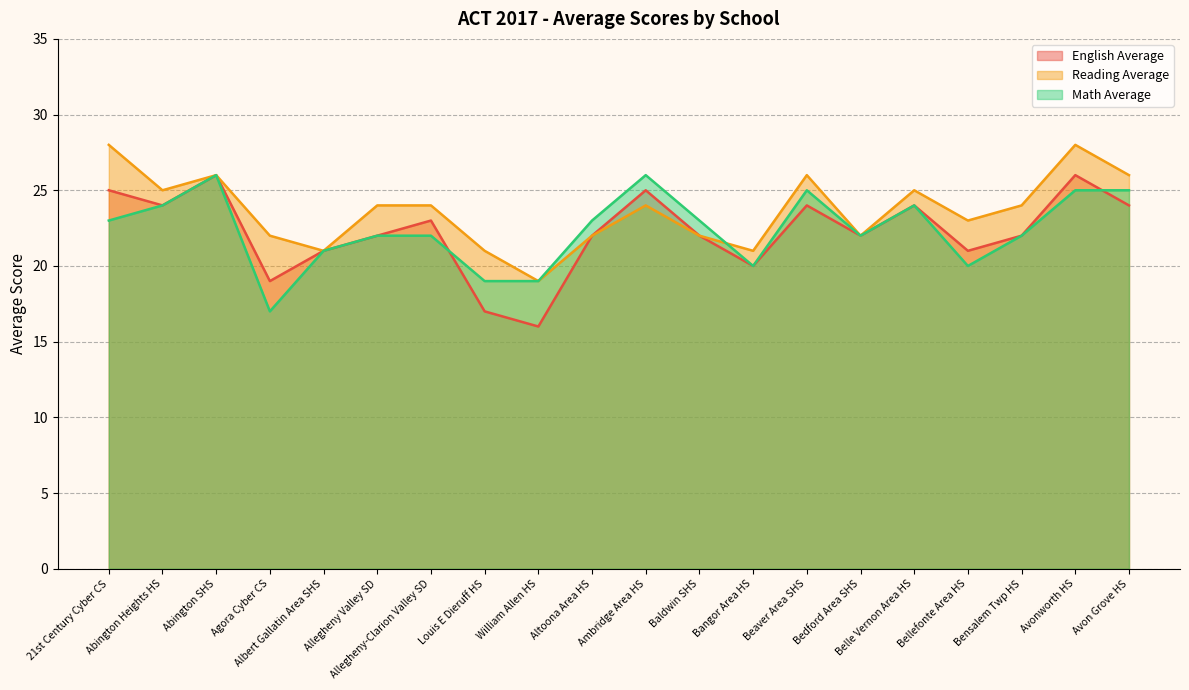

How many intersections are there between Reading Average and Math Average?

1